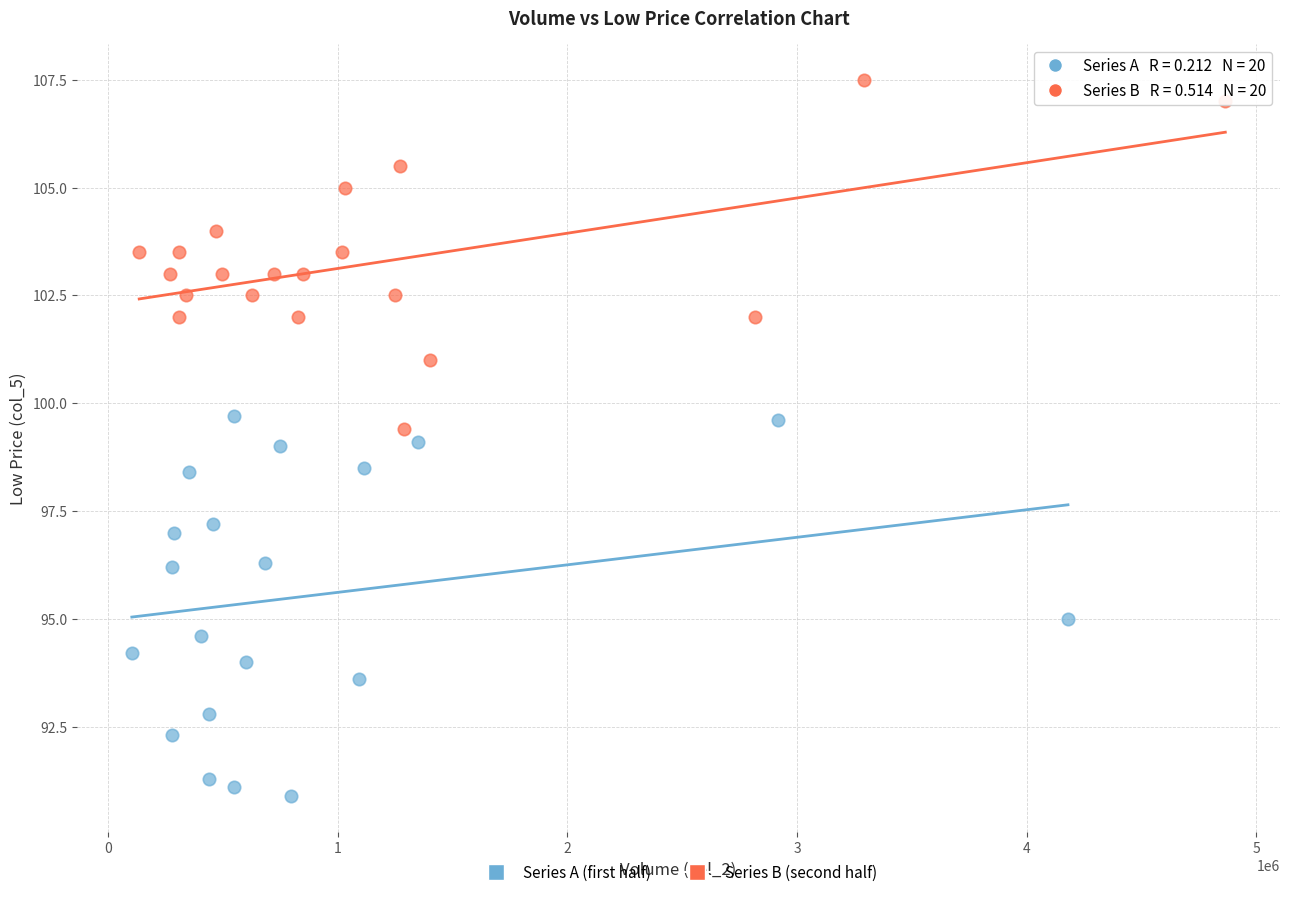

Which series contains the highest Y value?

Series B (second half)